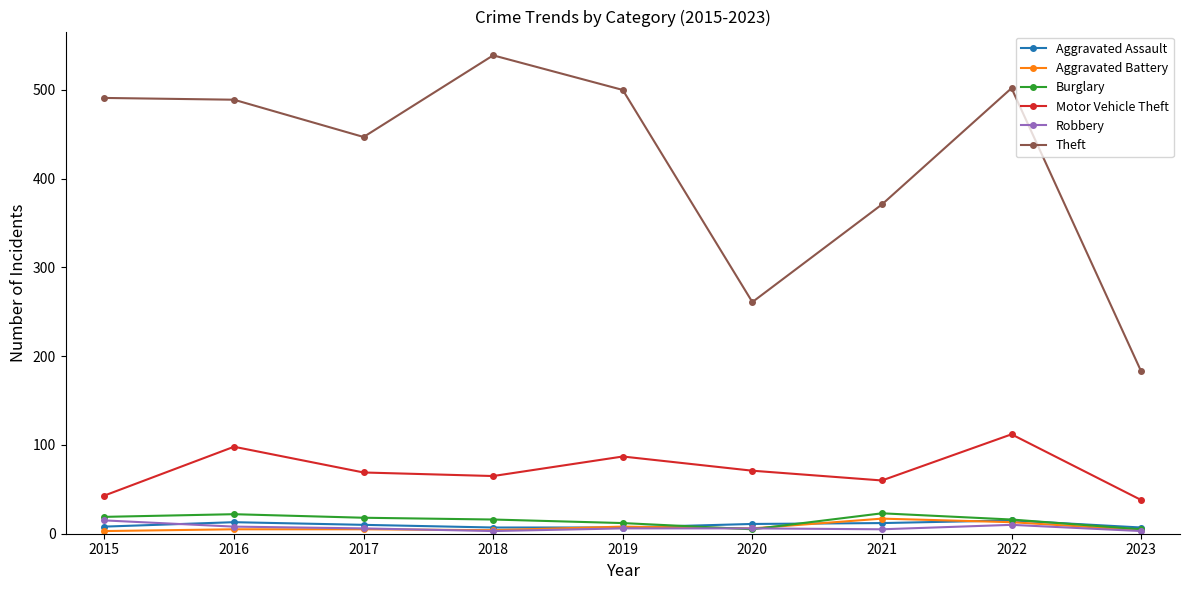

The Theft series shows 165 at 2018. True or false?

False